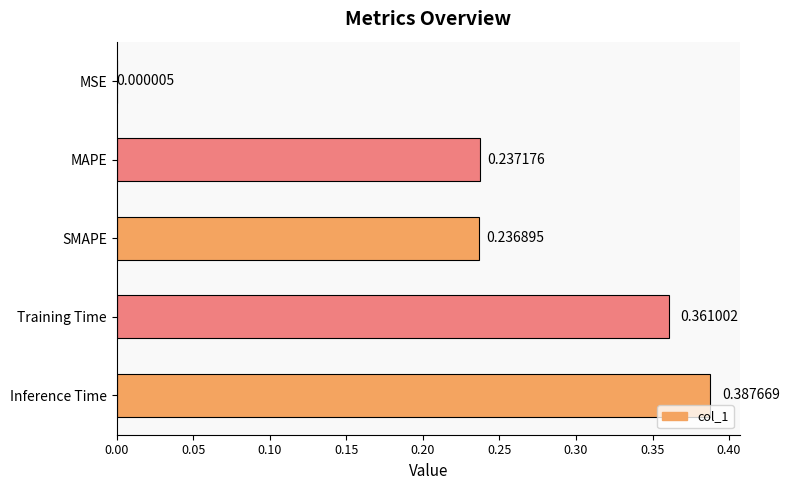

What is the change in value from SMAPE to Inference Time?

+0.2